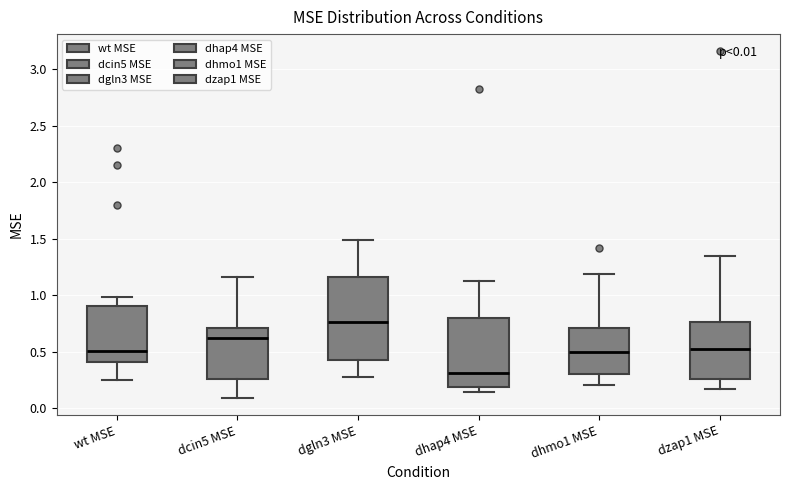

Which box has the lowest median line?

dhap4 MSE